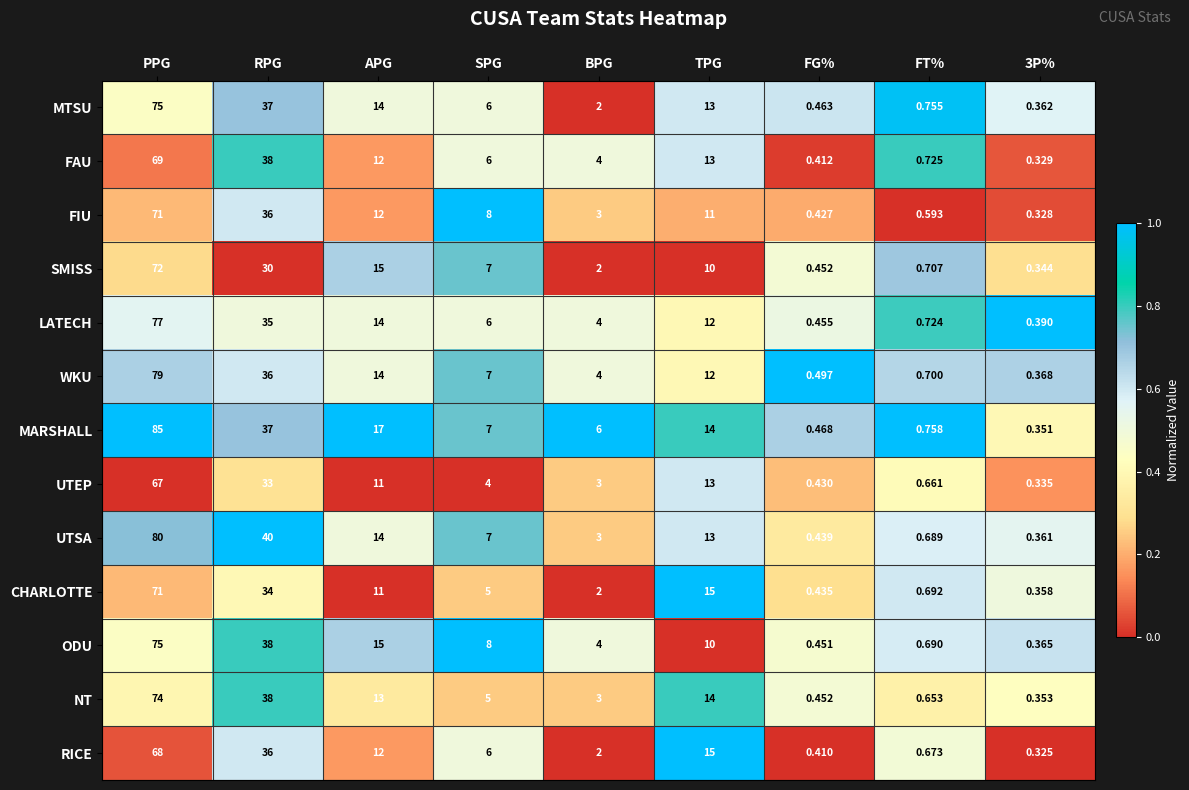

Which series has the largest total across all categories?

MARSHALL